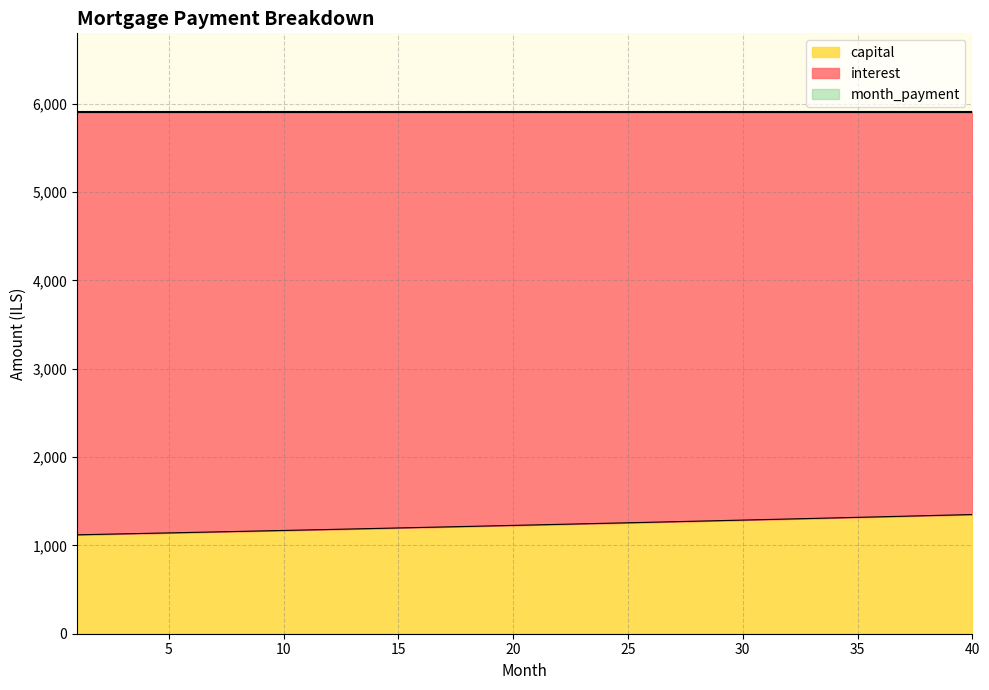

True or false: capital and interest cross at least once.

False